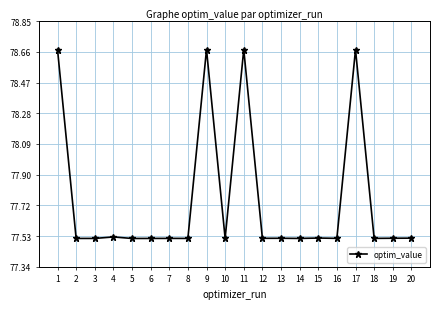

What is the ratio of the value at 16 to the value at 5?

1.0